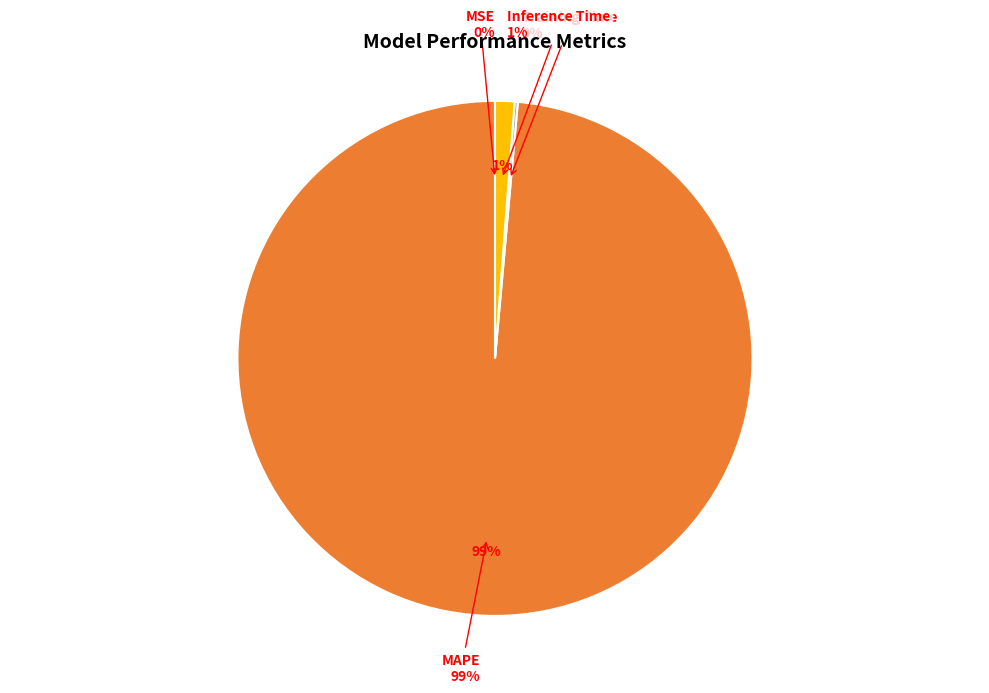

What percentage do Training Time and MSE together represent?

0.2%